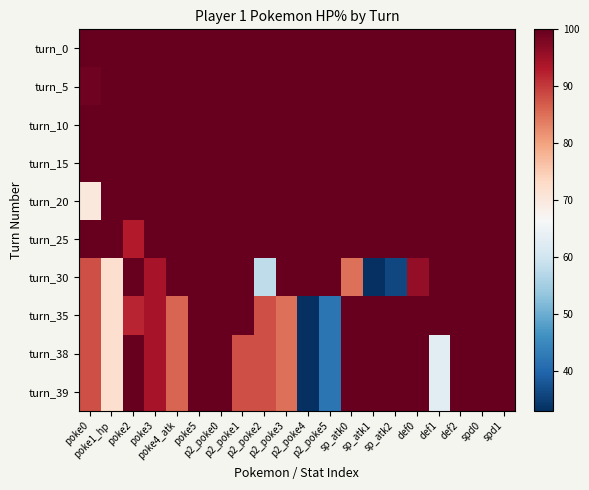

Reading left to right, extract all data points from this chart.

turn_0: poke0=100	poke1_hp=100	poke2=100	poke3=100	poke4_atk=100	poke5=100	p2_poke0=100	p2_poke1=100	p2_poke2=100	p2_poke3=100	p2_poke4=100	p2_poke5=100	sp_atk0=100	sp_atk1=100	sp_atk2=100	def0=100	def1=100	def2=100	spd0=100	spd1=100
turn_5: poke0=99	poke1_hp=100	poke2=100	poke3=100	poke4_atk=100	poke5=100	p2_poke0=100	p2_poke1=100	p2_poke2=100	p2_poke3=100	p2_poke4=100	p2_poke5=100	sp_atk0=100	sp_atk1=100	sp_atk2=100	def0=100	def1=100	def2=100	spd0=100	spd1=100
turn_10: poke0=100	poke1_hp=100	poke2=100	poke3=100	poke4_atk=100	poke5=100	p2_poke0=100	p2_poke1=100	p2_poke2=100	p2_poke3=100	p2_poke4=100	p2_poke5=100	sp_atk0=100	sp_atk1=100	sp_atk2=100	def0=100	def1=100	def2=100	spd0=100	spd1=100
turn_15: poke0=100	poke1_hp=100	poke2=100	poke3=100	poke4_atk=100	poke5=100	p2_poke0=100	p2_poke1=100	p2_poke2=100	p2_poke3=100	p2_poke4=100	p2_poke5=100	sp_atk0=100	sp_atk1=100	sp_atk2=100	def0=100	def1=100	def2=100	spd0=100	spd1=100
turn_20: poke0=70	poke1_hp=100	poke2=100	poke3=100	poke4_atk=100	poke5=100	p2_poke0=100	p2_poke1=100	p2_poke2=100	p2_poke3=100	p2_poke4=100	p2_poke5=100	sp_atk0=100	sp_atk1=100	sp_atk2=100	def0=100	def1=100	def2=100	spd0=100	spd1=100
turn_25: poke0=100	poke1_hp=100	poke2=93	poke3=100	poke4_atk=100	poke5=100	p2_poke0=100	p2_poke1=100	p2_poke2=100	p2_poke3=100	p2_poke4=100	p2_poke5=100	sp_atk0=100	sp_atk1=100	sp_atk2=100	def0=100	def1=100	def2=100	spd0=100	spd1=100
turn_30: poke0=88	poke1_hp=72	poke2=100	poke3=94	poke4_atk=100	poke5=100	p2_poke0=100	p2_poke1=100	p2_poke2=58	p2_poke3=100	p2_poke4=100	p2_poke5=100	sp_atk0=85	sp_atk1=33	sp_atk2=36	def0=96	def1=100	def2=100	spd0=100	spd1=100
turn_35: poke0=88	poke1_hp=72	poke2=92	poke3=94	poke4_atk=86	poke5=100	p2_poke0=100	p2_poke1=100	p2_poke2=88	p2_poke3=85	p2_poke4=33	p2_poke5=42	sp_atk0=100	sp_atk1=100	sp_atk2=100	def0=100	def1=100	def2=100	spd0=100	spd1=100
turn_38: poke0=88	poke1_hp=72	poke2=100	poke3=94	poke4_atk=86	poke5=100	p2_poke0=100	p2_poke1=88	p2_poke2=88	p2_poke3=85	p2_poke4=33	p2_poke5=42	sp_atk0=100	sp_atk1=100	sp_atk2=100	def0=100	def1=63	def2=100	spd0=100	spd1=100
turn_39: poke0=88	poke1_hp=72	poke2=100	poke3=94	poke4_atk=86	poke5=100	p2_poke0=100	p2_poke1=88	p2_poke2=88	p2_poke3=85	p2_poke4=33	p2_poke5=42	sp_atk0=100	sp_atk1=100	sp_atk2=100	def0=100	def1=63	def2=100	spd0=100	spd1=100